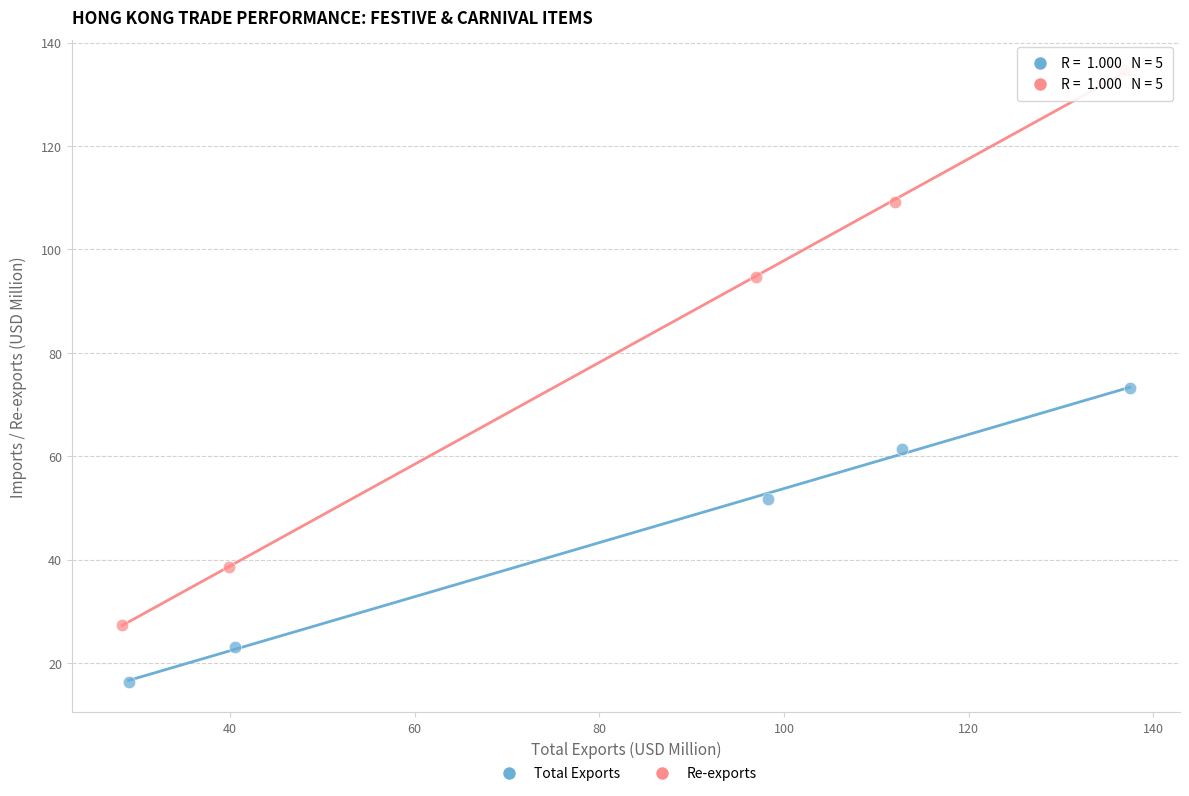

Which series has the largest Y range (max minus min)?

Re-exports